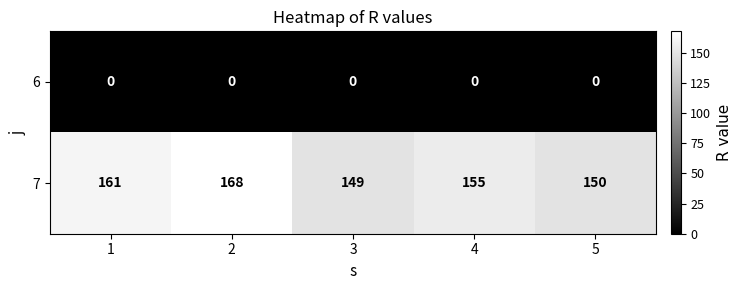

What is the approximate value of 7 at 2, to the nearest 10?

170